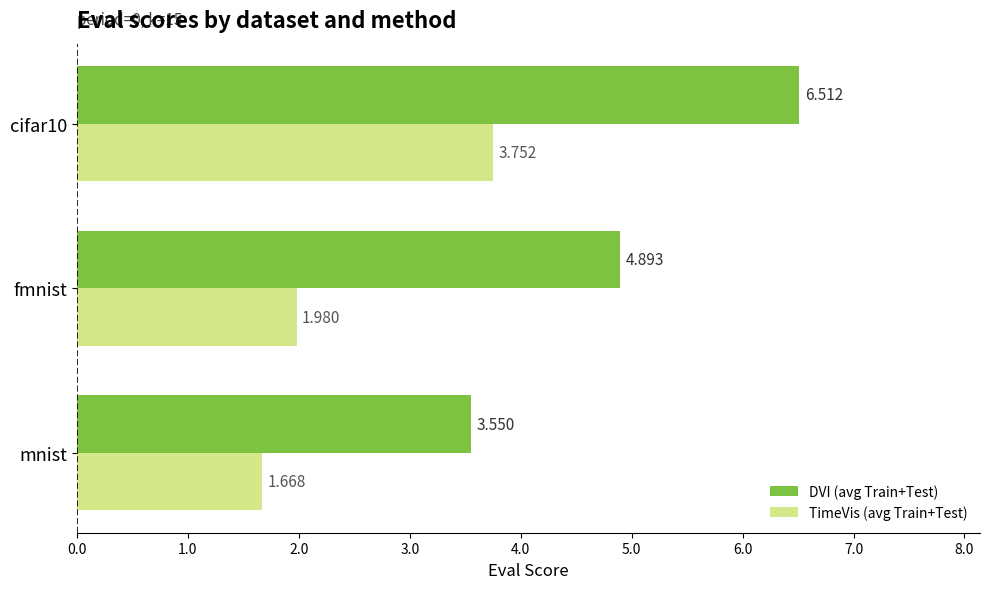

Which series has the largest range (max minus min)?

DVI (avg Train+Test)